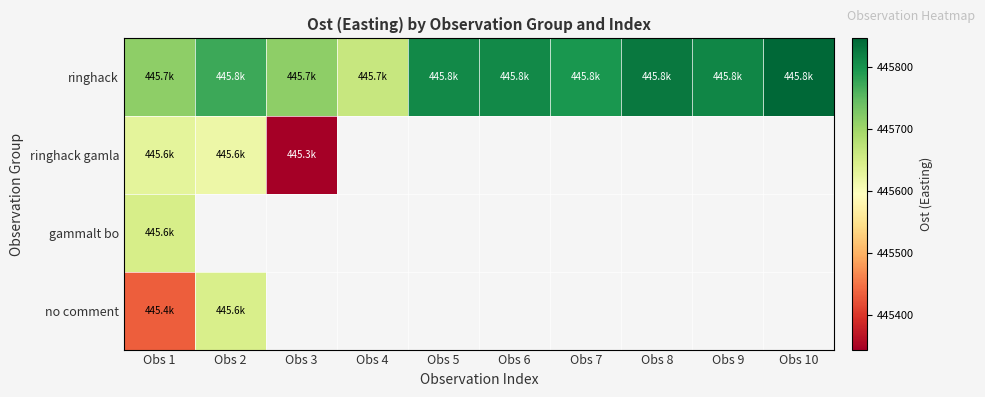

Rank the series at Obs 7 from highest to lowest value.

ringhack, ringhack gamla, gammalt bo, no comment